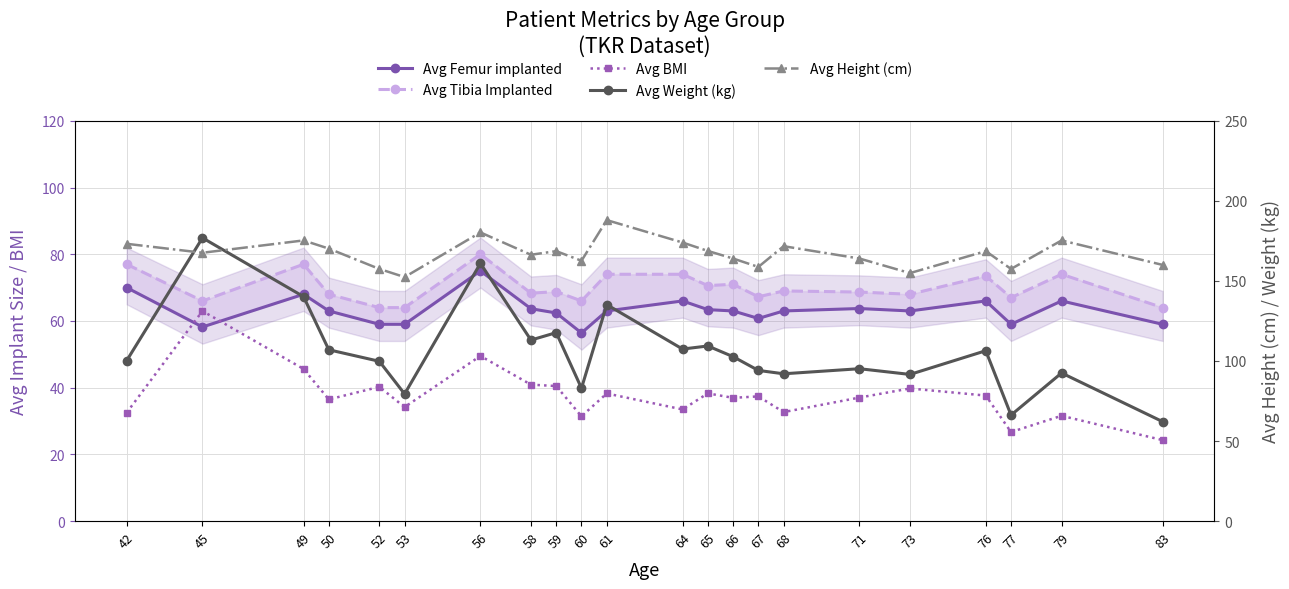

What is the difference between the maximum and second lowest values in the Avg Height (cm) series?

33.1